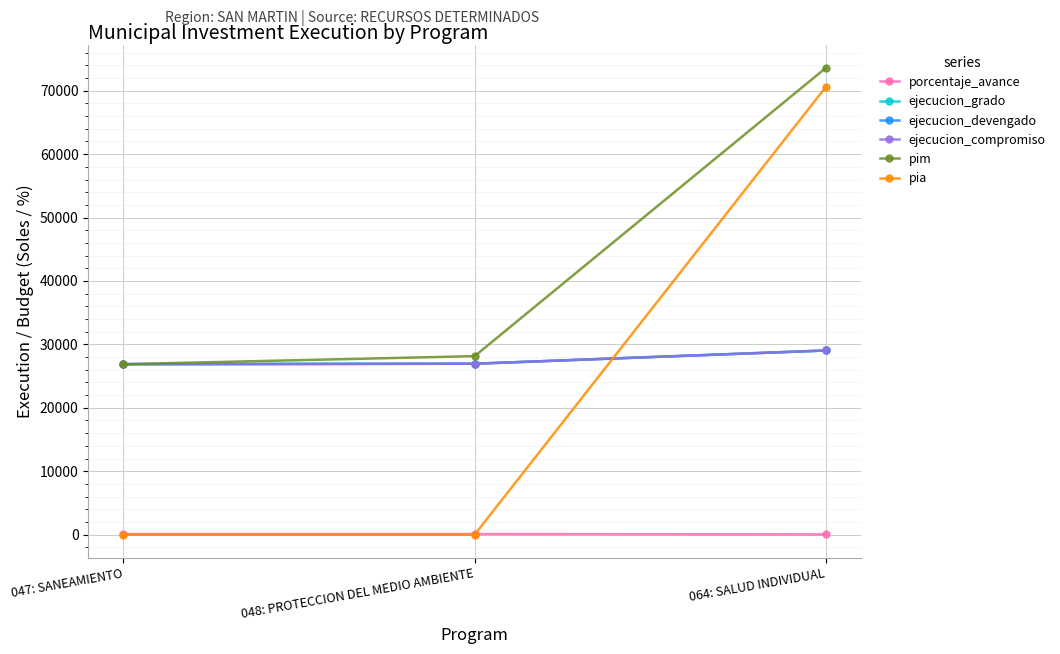

Reading left to right, transcribe all the data shown in this chart.

porcentaje_avance: 047: SANEAMIENTO=100.0	048: PROTECCION DEL MEDIO AMBIENTE=95.8	064: SALUD INDIVIDUAL=39.5
ejecucion_grado: 047: SANEAMIENTO=26879.0	048: PROTECCION DEL MEDIO AMBIENTE=26952.0	064: SALUD INDIVIDUAL=29039.0
ejecucion_devengado: 047: SANEAMIENTO=26879.0	048: PROTECCION DEL MEDIO AMBIENTE=26952.0	064: SALUD INDIVIDUAL=29039.0
ejecucion_compromiso: 047: SANEAMIENTO=26879.0	048: PROTECCION DEL MEDIO AMBIENTE=26952.0	064: SALUD INDIVIDUAL=29039.0
pim: 047: SANEAMIENTO=26880.0	048: PROTECCION DEL MEDIO AMBIENTE=28146.0	064: SALUD INDIVIDUAL=73600.0
pia: 047: SANEAMIENTO=0.0	048: PROTECCION DEL MEDIO AMBIENTE=0.0	064: SALUD INDIVIDUAL=70600.0